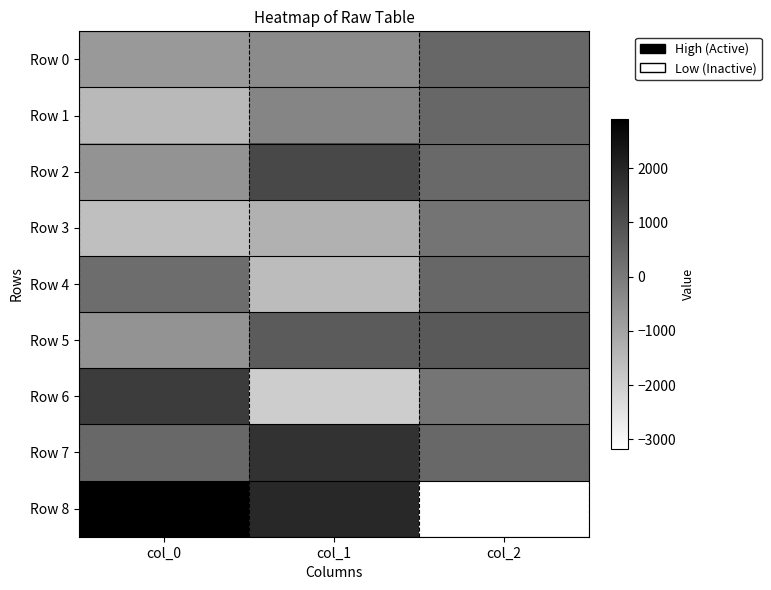

Reading left to right, what are all the values shown in this chart?

Row 0: col_0=-741.4	col_1=-397.2	col_2=434.8
Row 1: col_0=-1509.4	col_1=-271.8	col_2=442.8
Row 2: col_0=-608.3	col_1=1184.3	col_2=403.7
Row 3: col_0=-1642.0	col_1=-1317.8	col_2=138.5
Row 4: col_0=298.8	col_1=-1574.9	col_2=435.4
Row 5: col_0=-608.9	col_1=735.4	col_2=759.1
Row 6: col_0=1473.6	col_1=-1967.0	col_2=125.3
Row 7: col_0=433.9	col_1=1673.9	col_2=434.1
Row 8: col_0=2903.6	col_1=1935.1	col_2=-3173.7